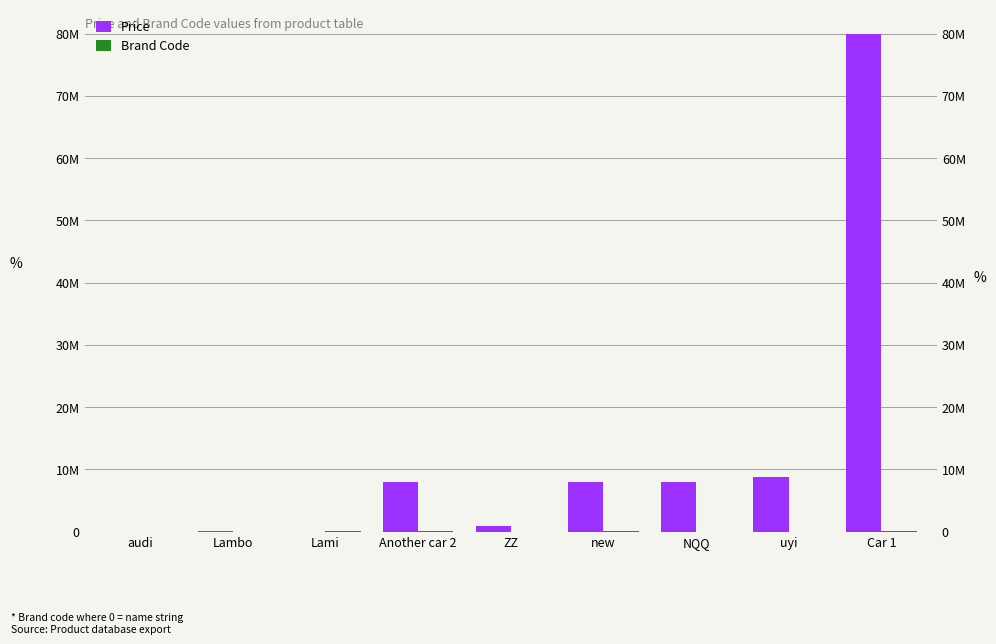

Is it true that Price equals 8768760 at uyi?

True